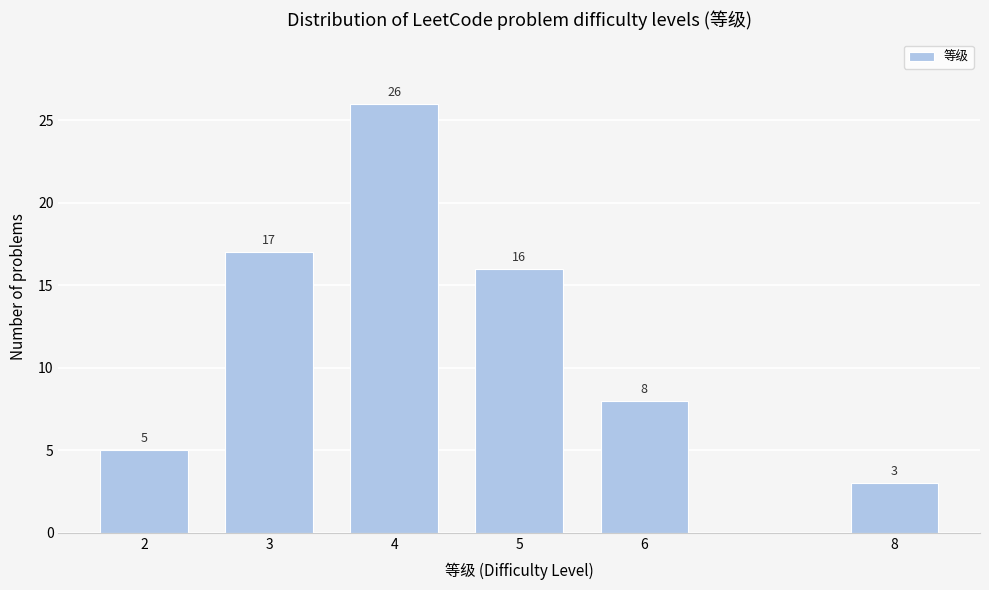

Reading left to right, list all the values displayed in this chart.

5	17	26	16	8	3